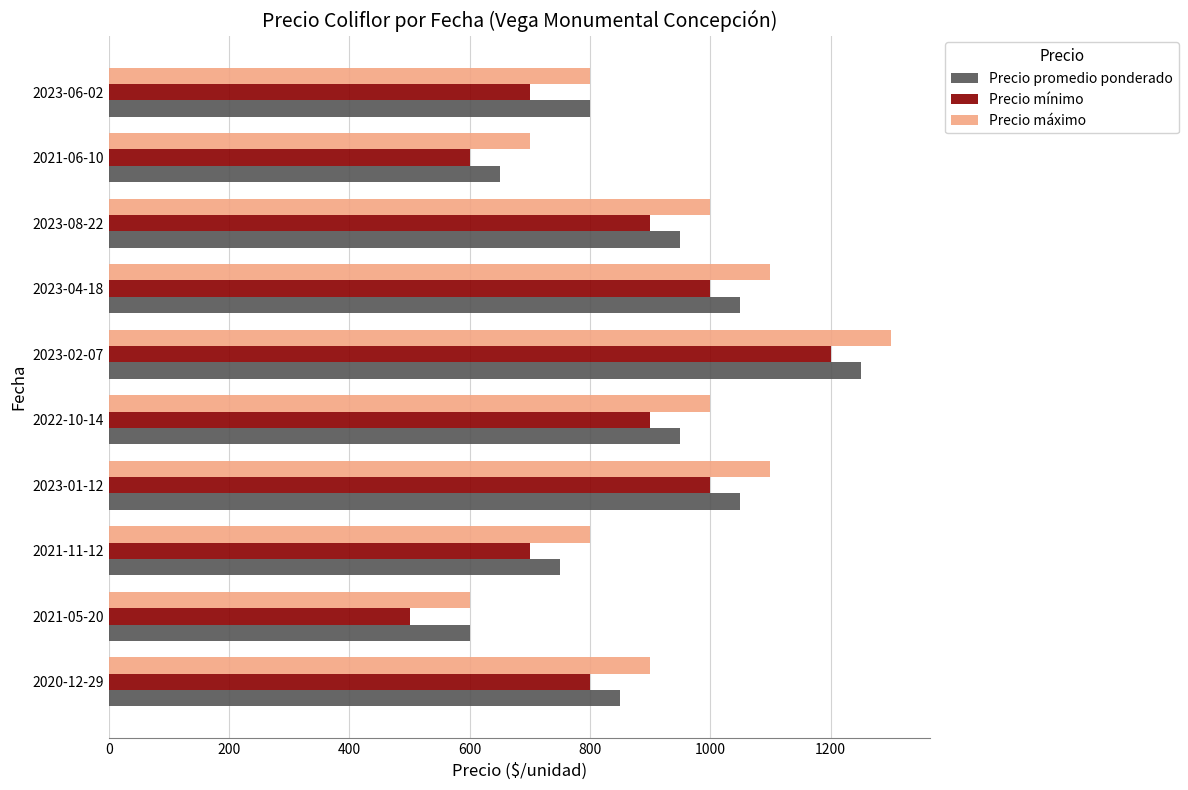

The value of Precio promedio ponderado at 2021-06-10 is 1120. True or false?

False